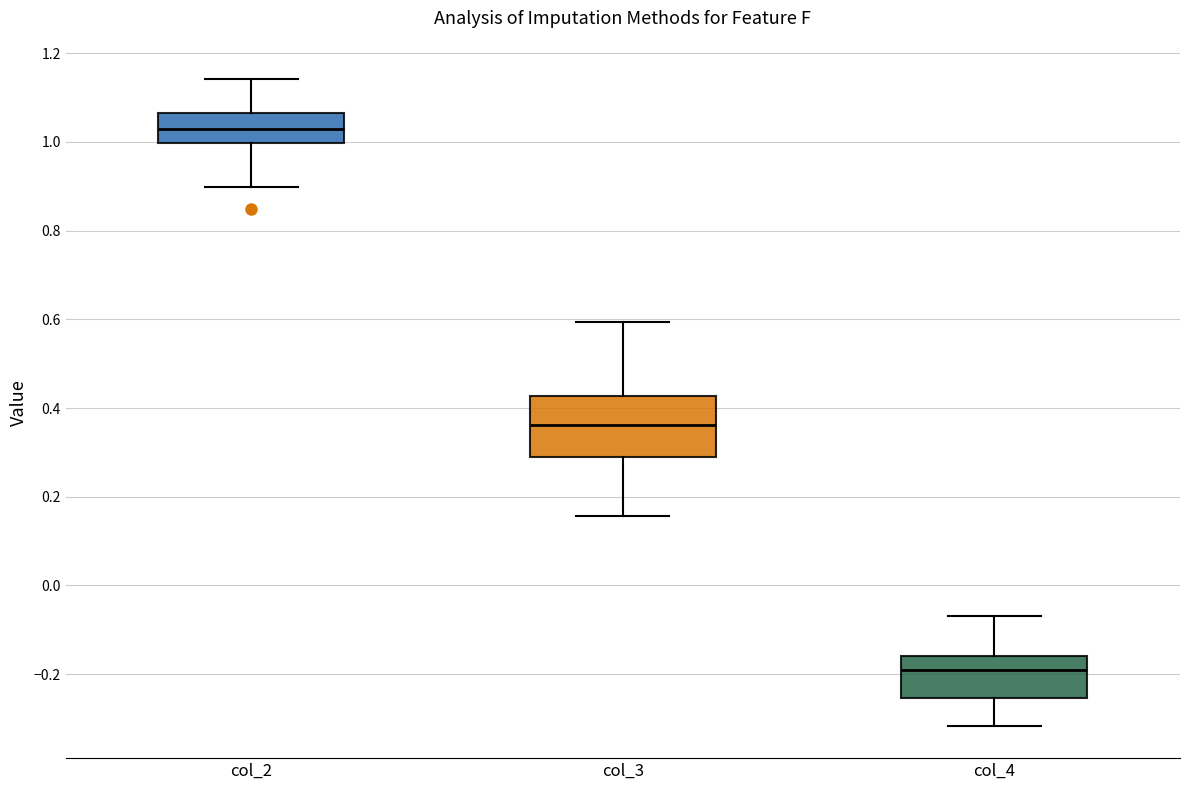

Reading left to right, read every box against the y-axis: the position of its median line, the range the box covers, and the ends of its whiskers. The values are not printed on the chart, so give them approximately, as read against the axis.

col_2: median 1.02, box 1.00 to 1.06, whiskers 0.90 to 1.14
col_3: median 0.36, box 0.28 to 0.42, whiskers 0.16 to 0.60
col_4: median -0.20, box -0.26 to -0.16, whiskers -0.32 to -0.06